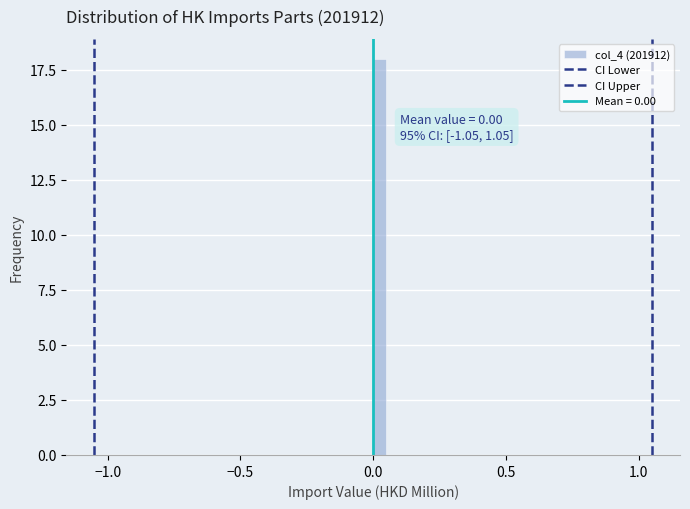

Around what value on the x-axis is the tallest bar? Give the approximate position of its centre, as read against the axis.

0.05